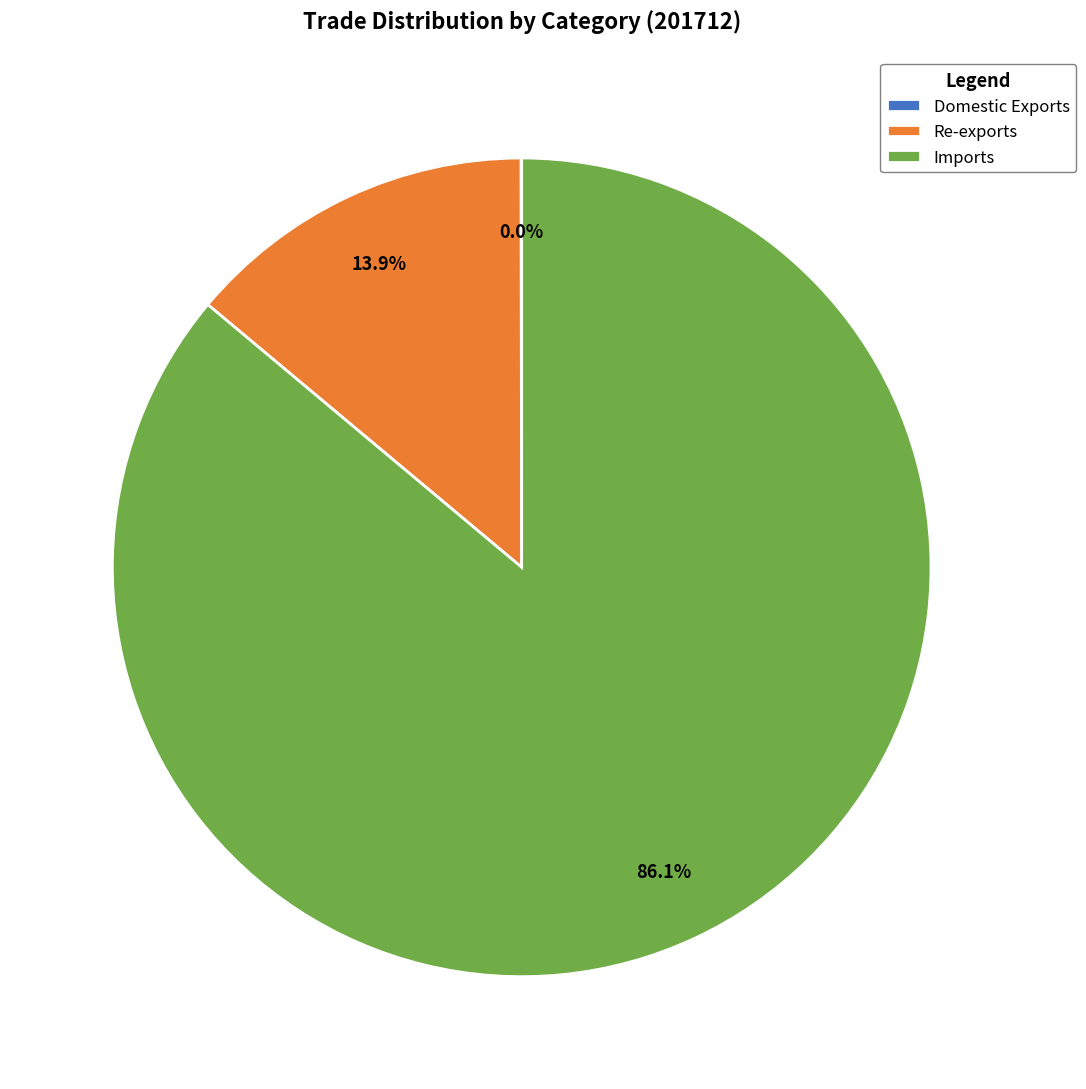

Combined, do Re-exports and Imports account for over 50%?

Yes